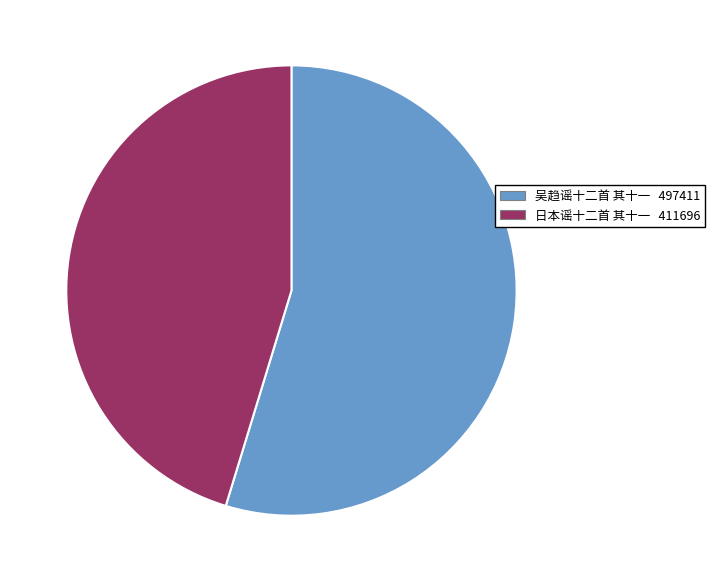

Which has a higher value, 日本谣十二首 其十一 or 吴趋谣十二首 其十一?

吴趋谣十二首 其十一